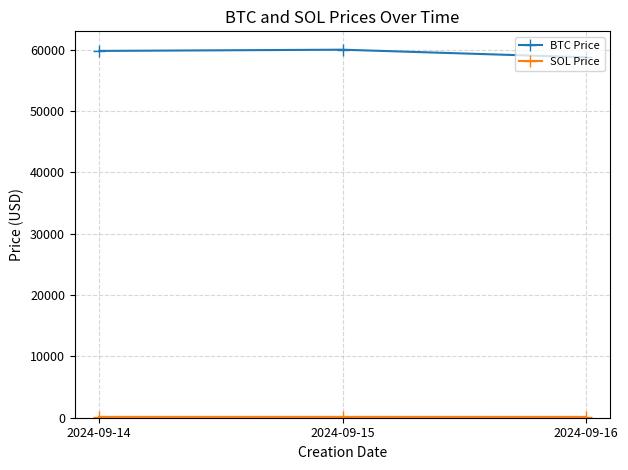

Which series changed the most between 2024-09-15 and 2024-09-16?

BTC Price